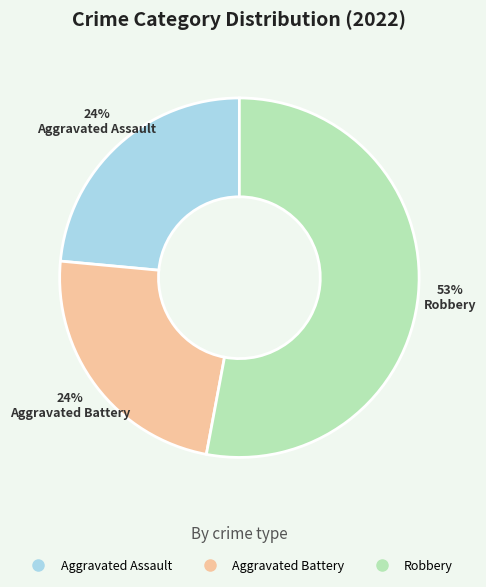

Does any single category account for the majority?

Yes